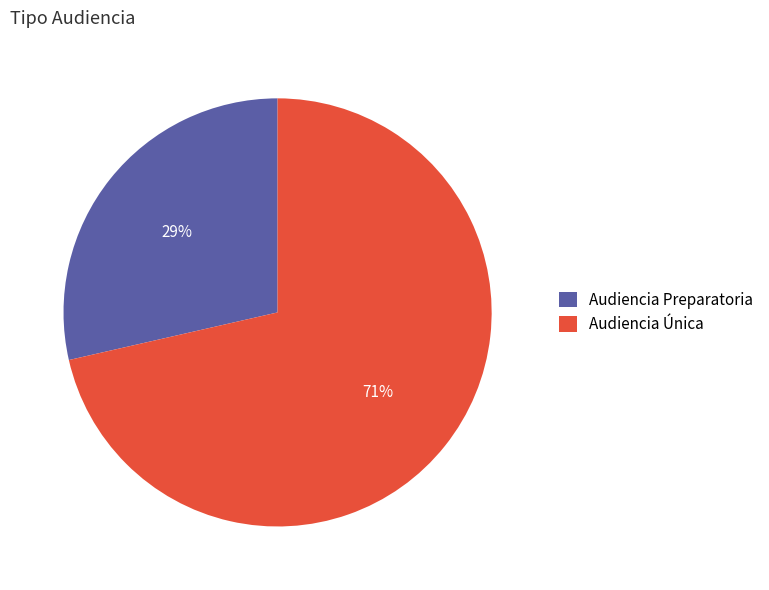

Is the sum of Audiencia Preparatoria and Audiencia Única greater than half?

Yes